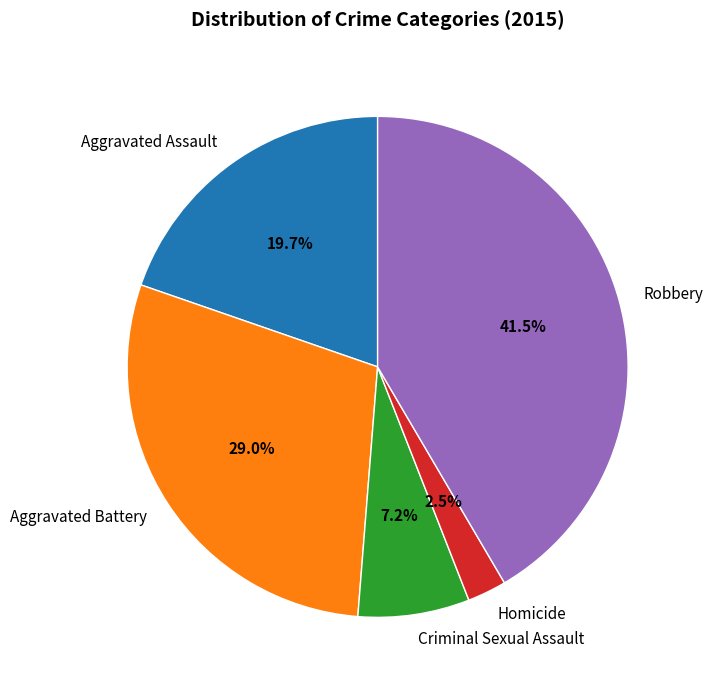

Which slice is the largest?

Robbery